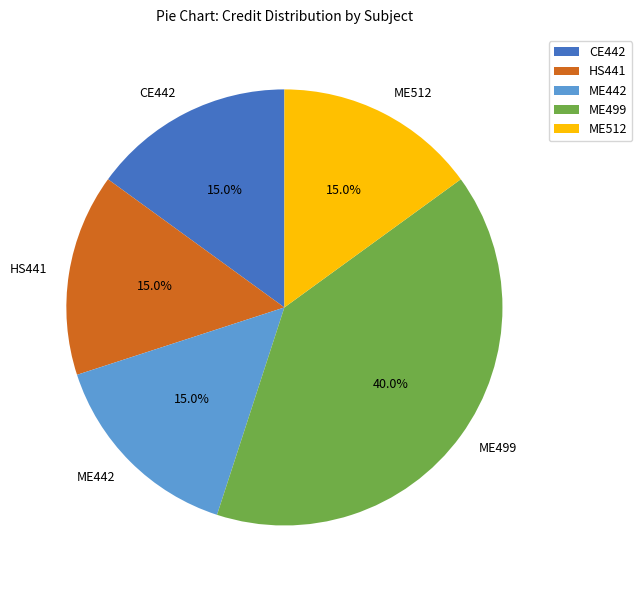

What is the total percentage of ME512 and CE442?

30.0%